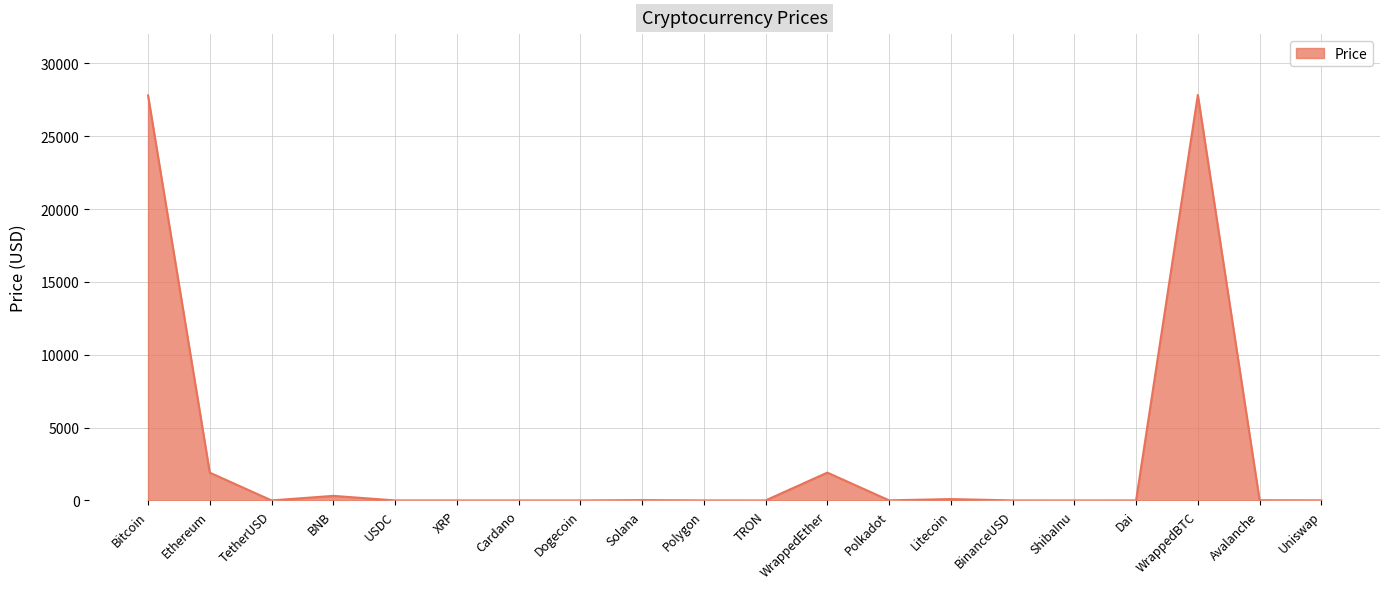

Which has a higher value, ShibaInu or Bitcoin?

Bitcoin